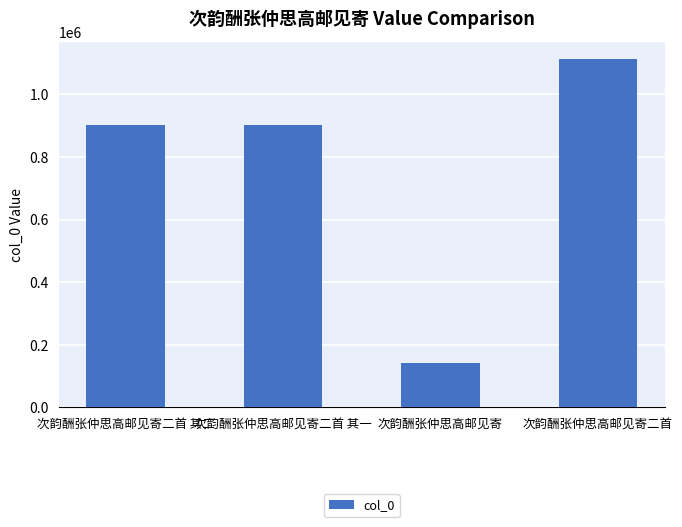

What position from the right is 次韵酬张仲思高邮见寄二首 其二?

4